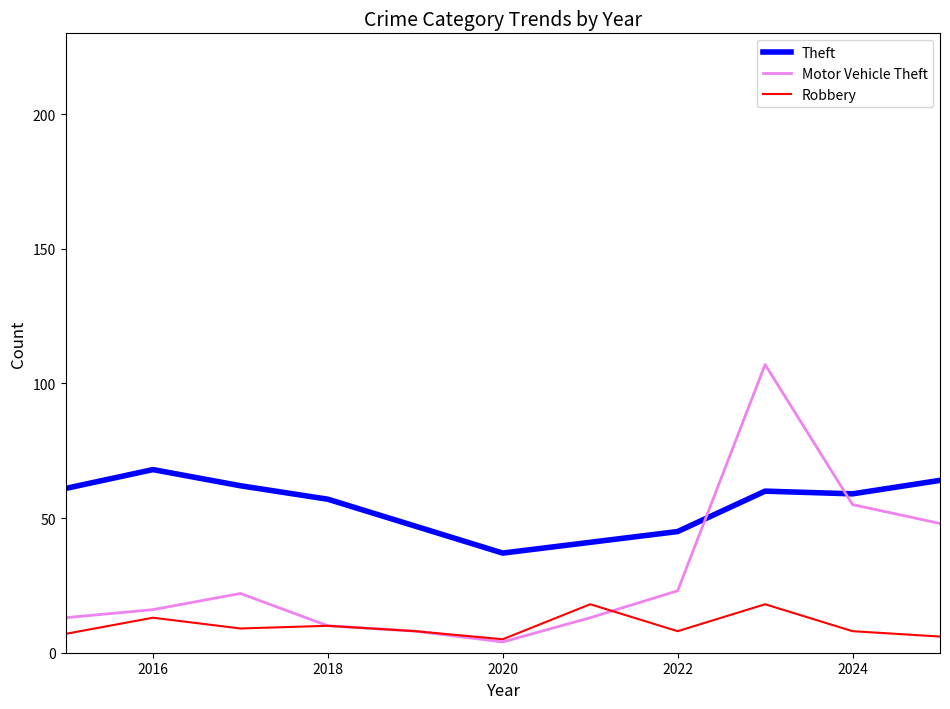

List the series in order of their peak value, highest first.

Motor Vehicle Theft, Theft, Robbery